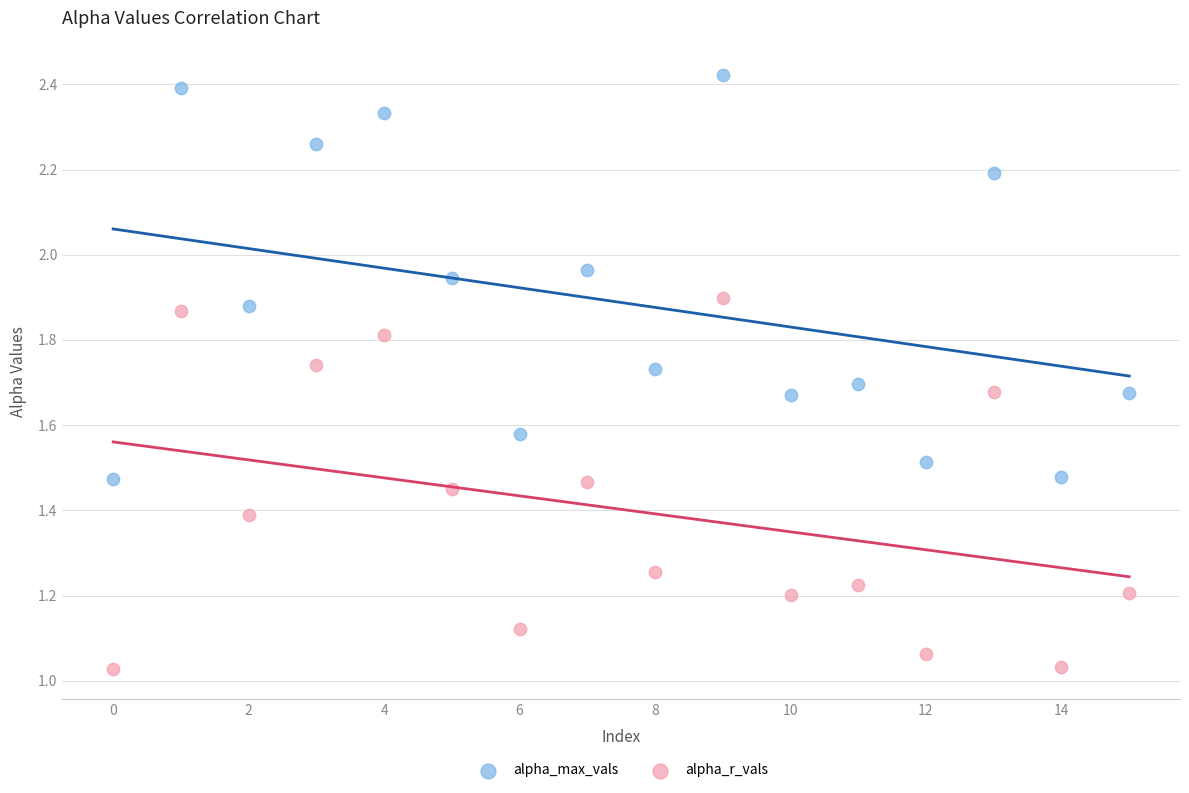

Which series contains the highest Y value?

alpha_max_vals